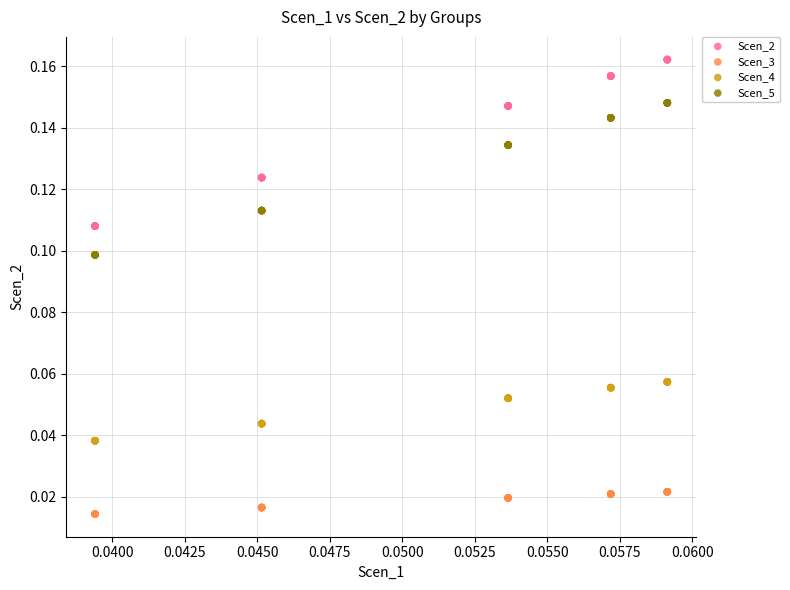

Which series has the widest spread of Y values?

Scen_2